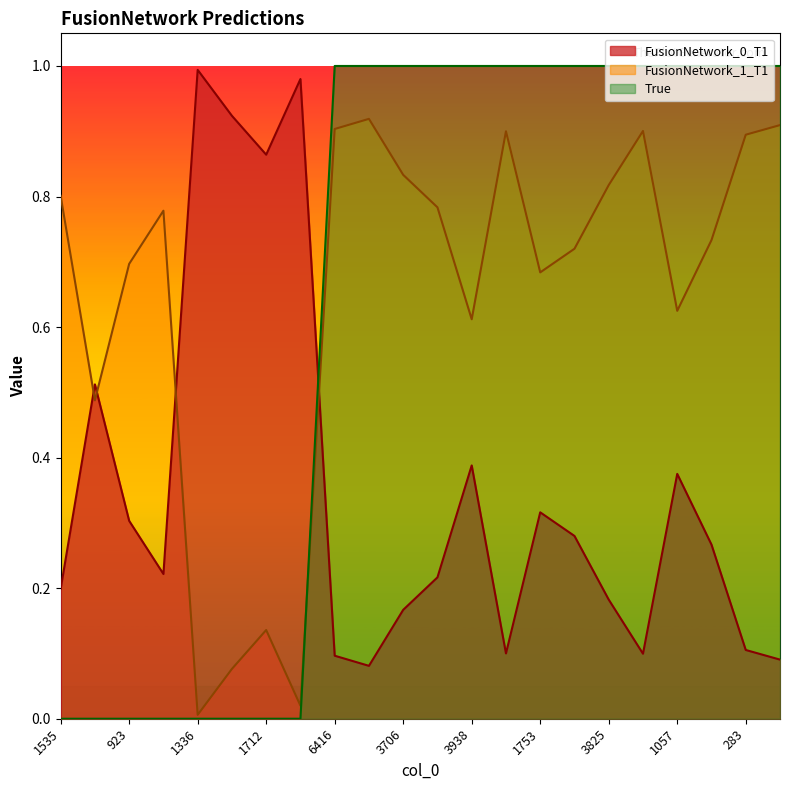

The value of FusionNetwork_0_T1 at 6416 is 0.0. True or false?

False